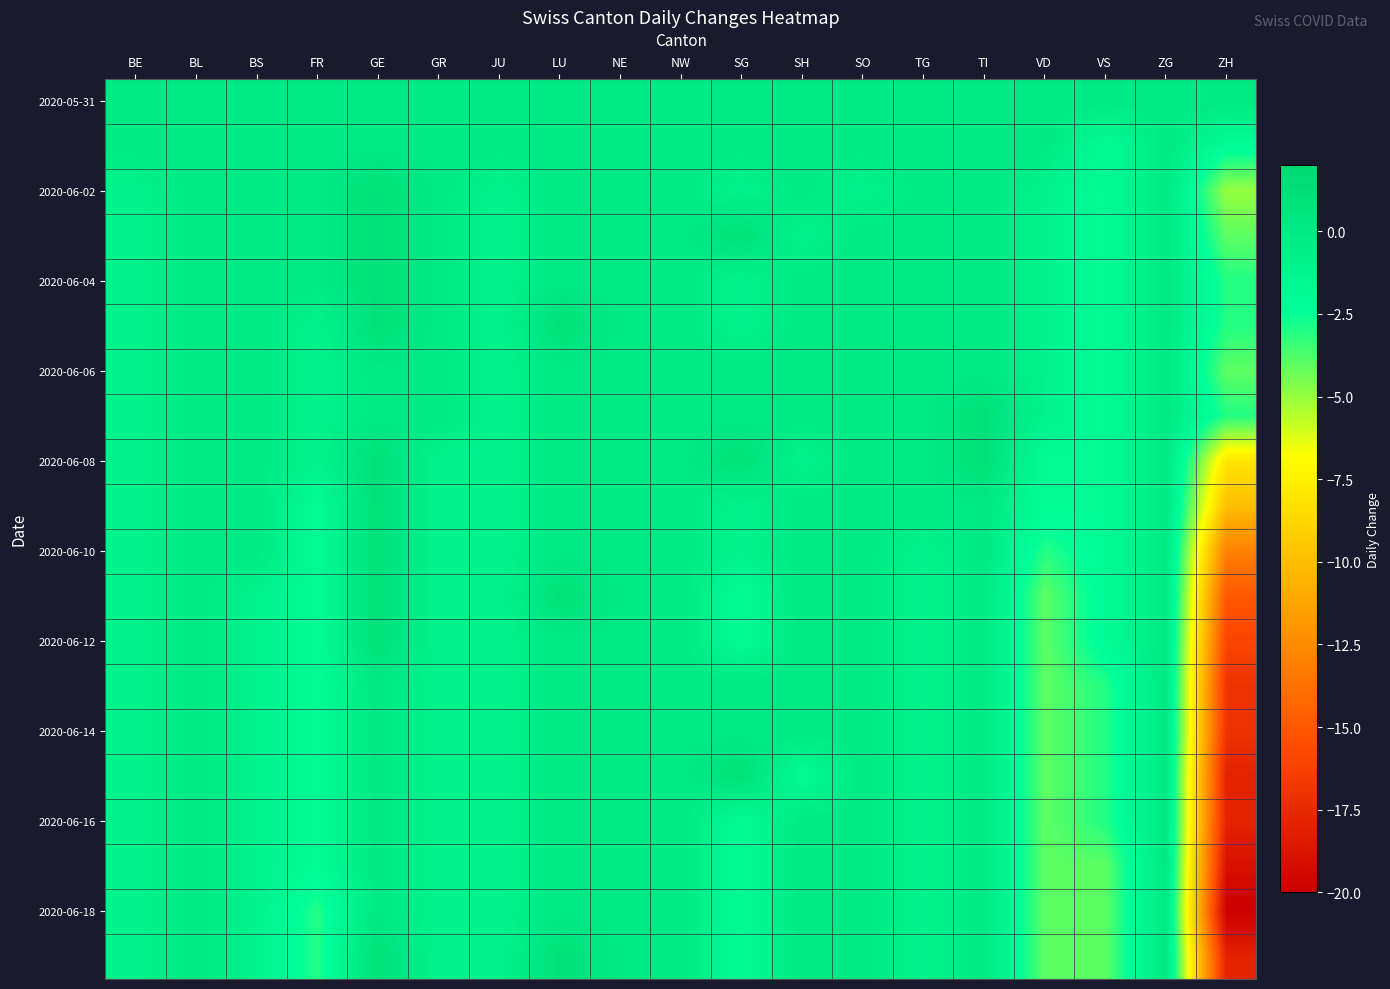

What is the smallest value displayed?

-20